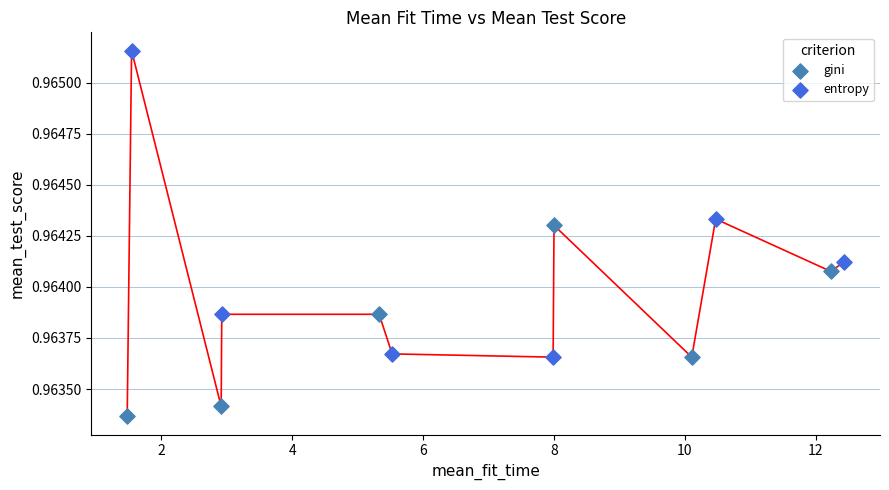

What are all the series names shown in the legend?

gini, entropy